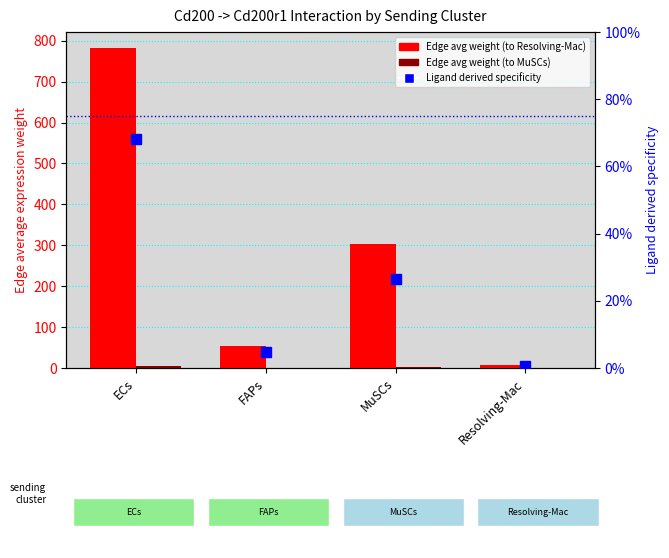

What are all the series names shown in the legend?

Edge avg weight (to Resolving-Mac), Edge avg weight (to MuSCs), Ligand derived specificity